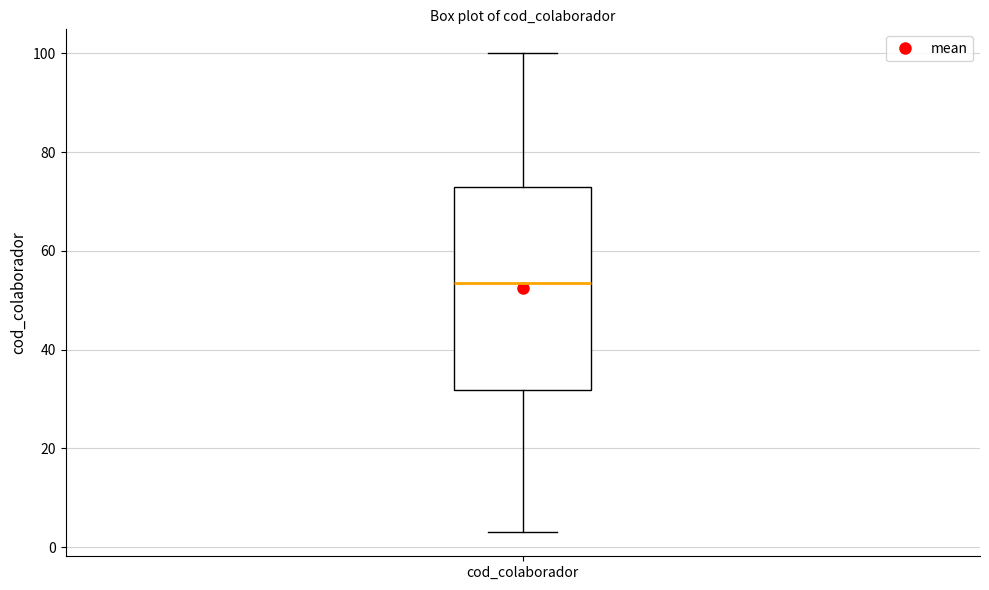

Transcribe this box plot: give where the median line is, the range the box spans, and where the two whiskers end, as read against the y-axis. The values are not printed on the chart, so give them approximately, as read against the axis.

median 54, box 32 to 74, whiskers 4 to 100